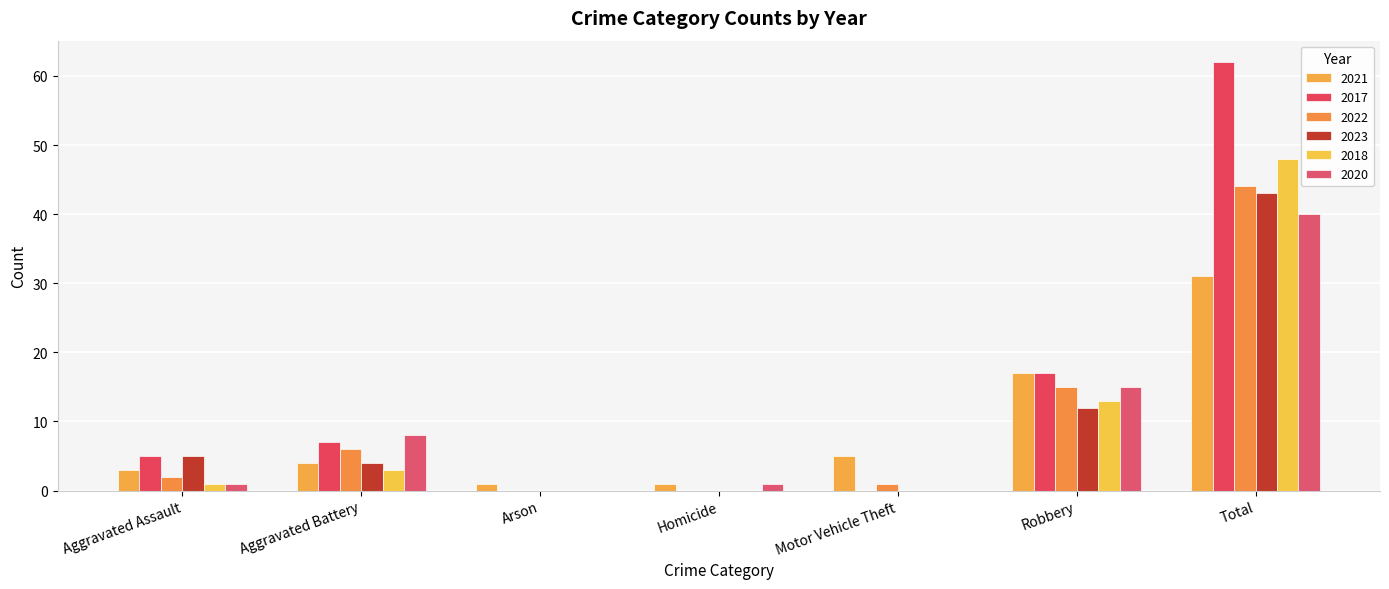

How many series are shown in this chart?

6